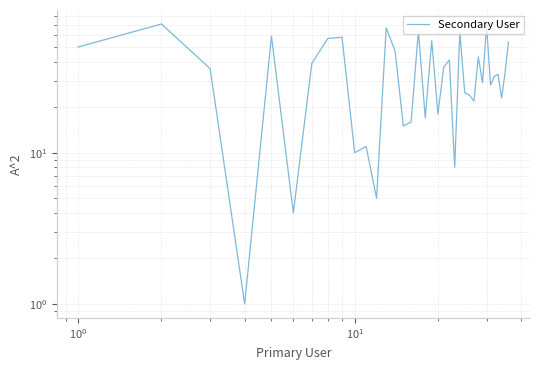

How many points are lower than both their immediate neighbors (excluding endpoints)?

12